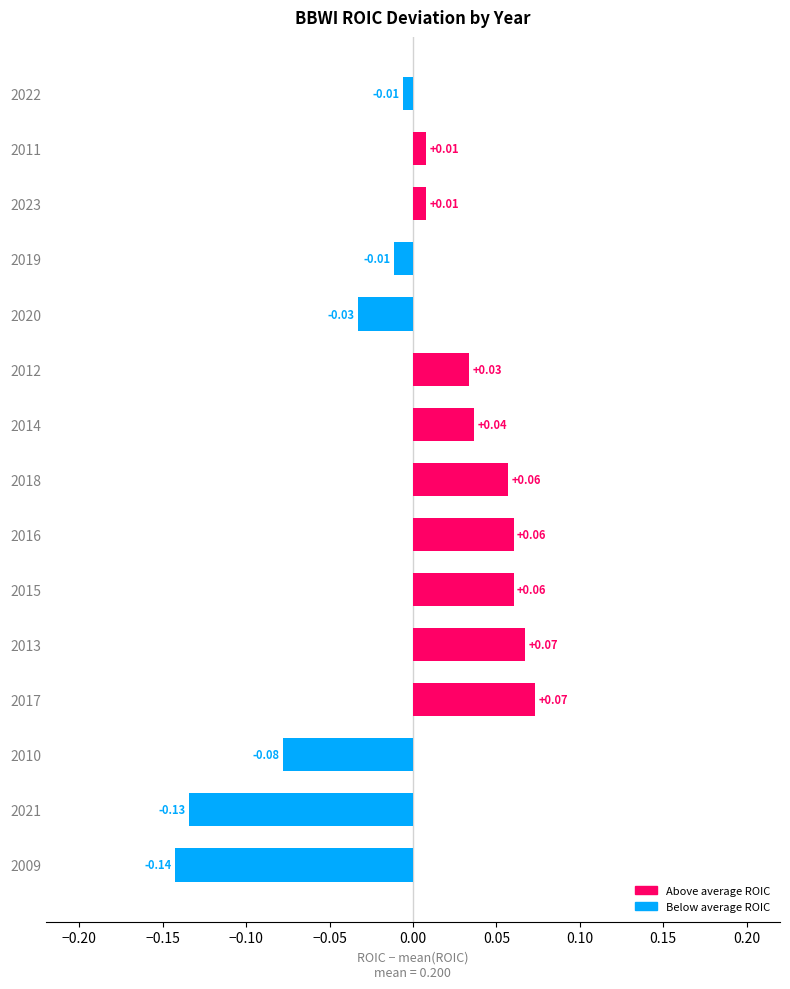

How many values exceed 0?

9